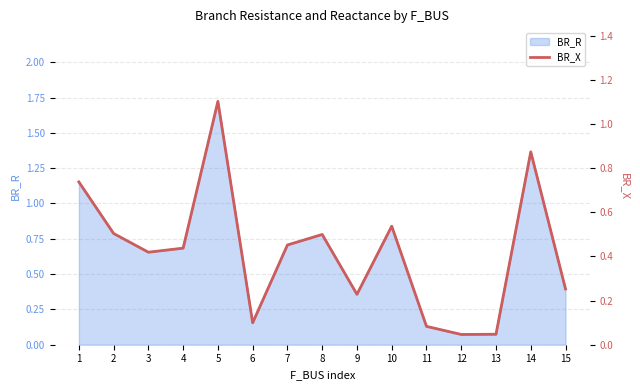

Reading right to left, what are all the values shown in this chart?

15=0.3	14=0.9	13=0.0	12=0.0	11=0.1	10=0.5	9=0.2	8=0.5	7=0.5	6=0.1	5=1.1	4=0.4	3=0.4	2=0.5	1=0.7